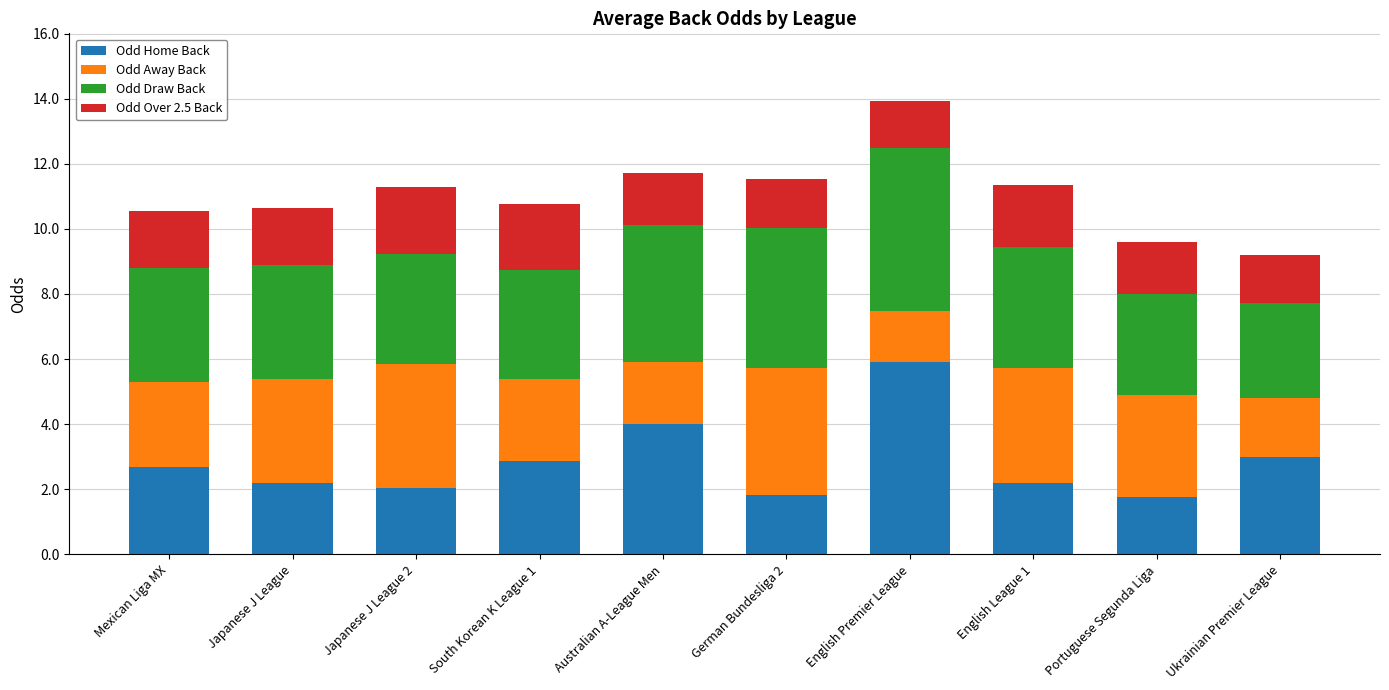

What is the total value across all series at Portuguese Segunda Liga?

9.6